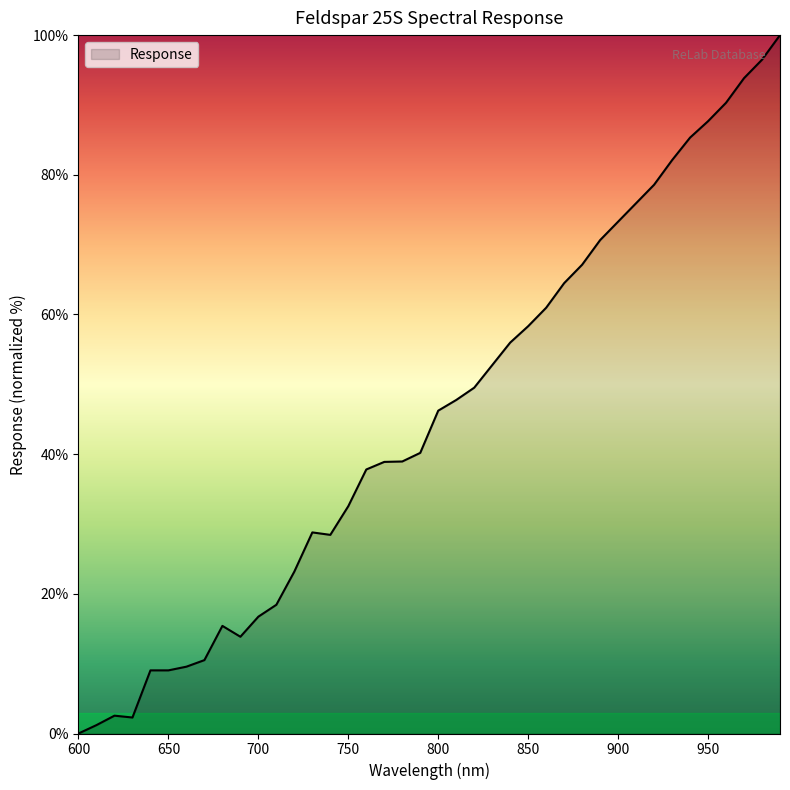

What is the maximum value shown in the chart?

100.0